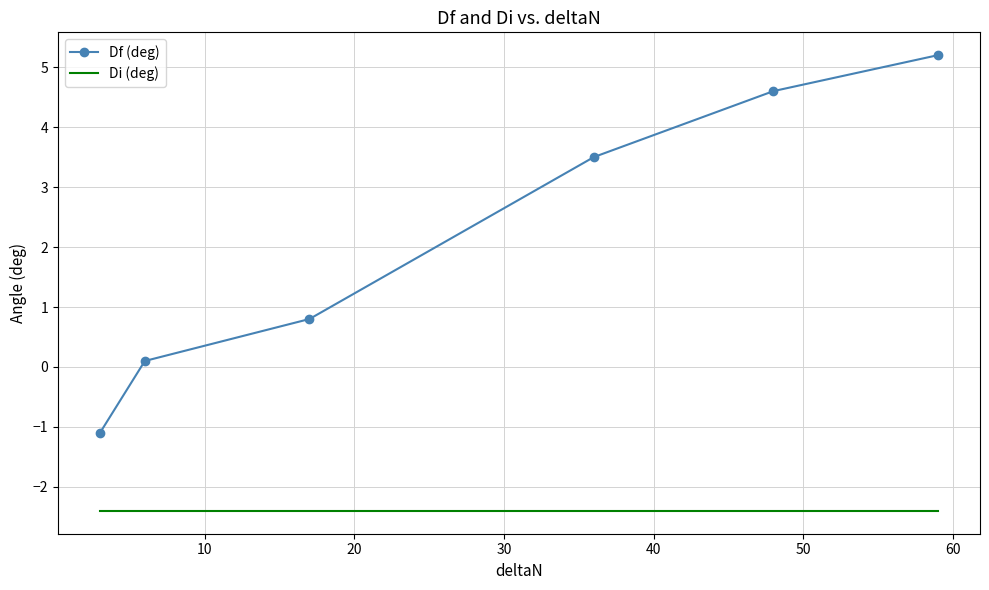

What is the greatest value displayed?

5.2